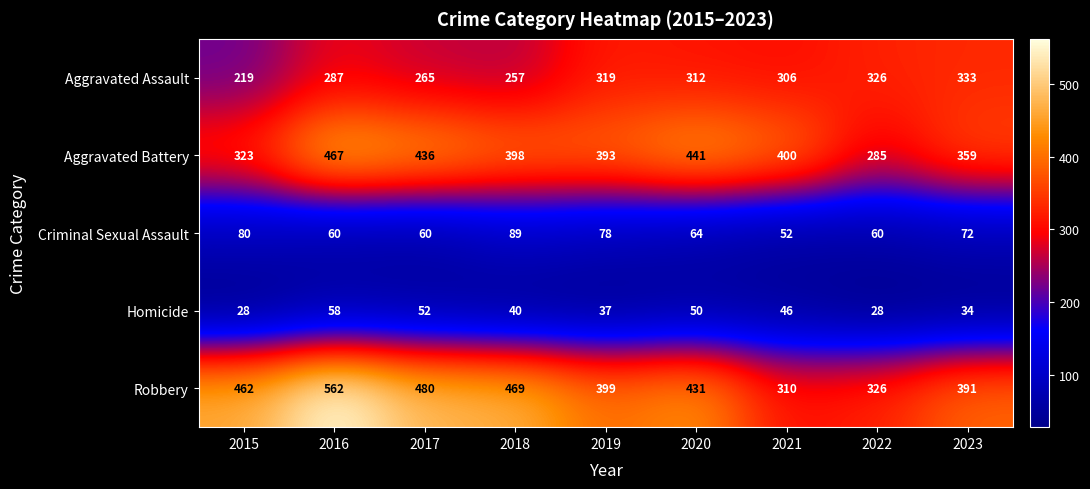

At how many categories does at least one series exceed 181?

9